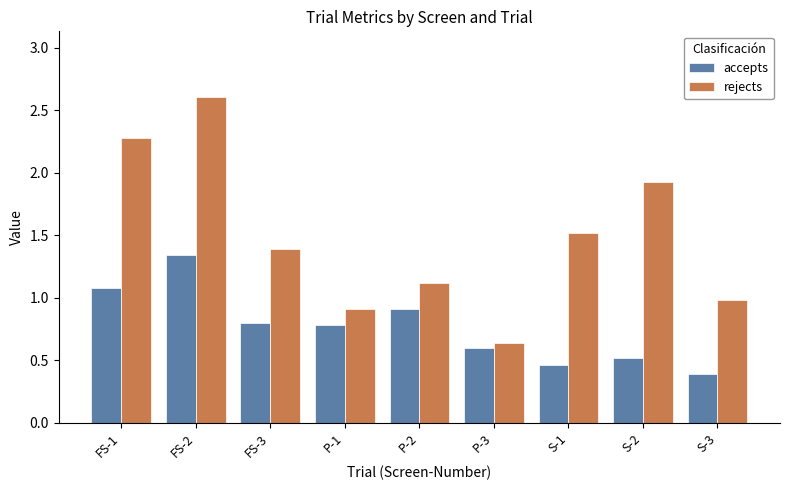

Is the value of accepts at FS-3 greater than the value of rejects at P-1?

No